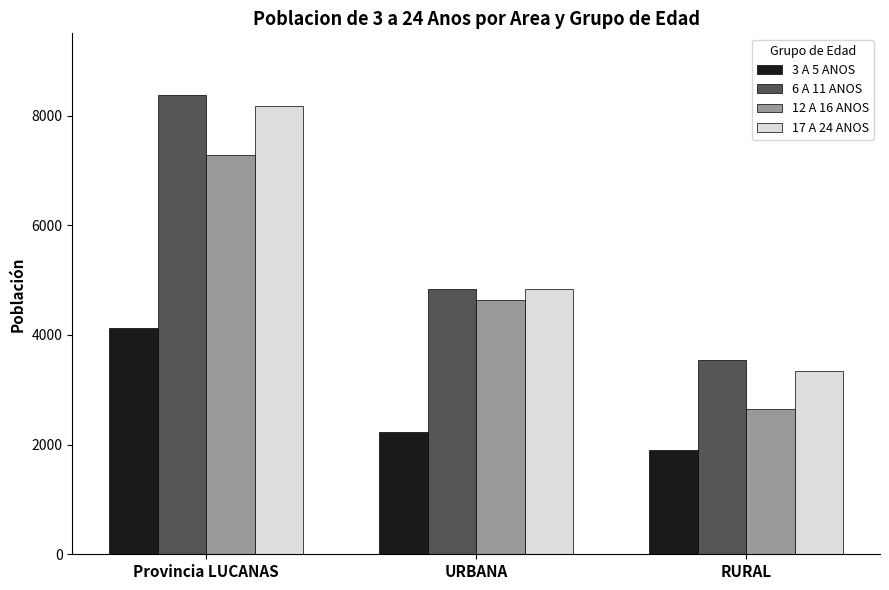

Where does the 6 A 11 ANOS series first go above 4835?

Provincia LUCANAS